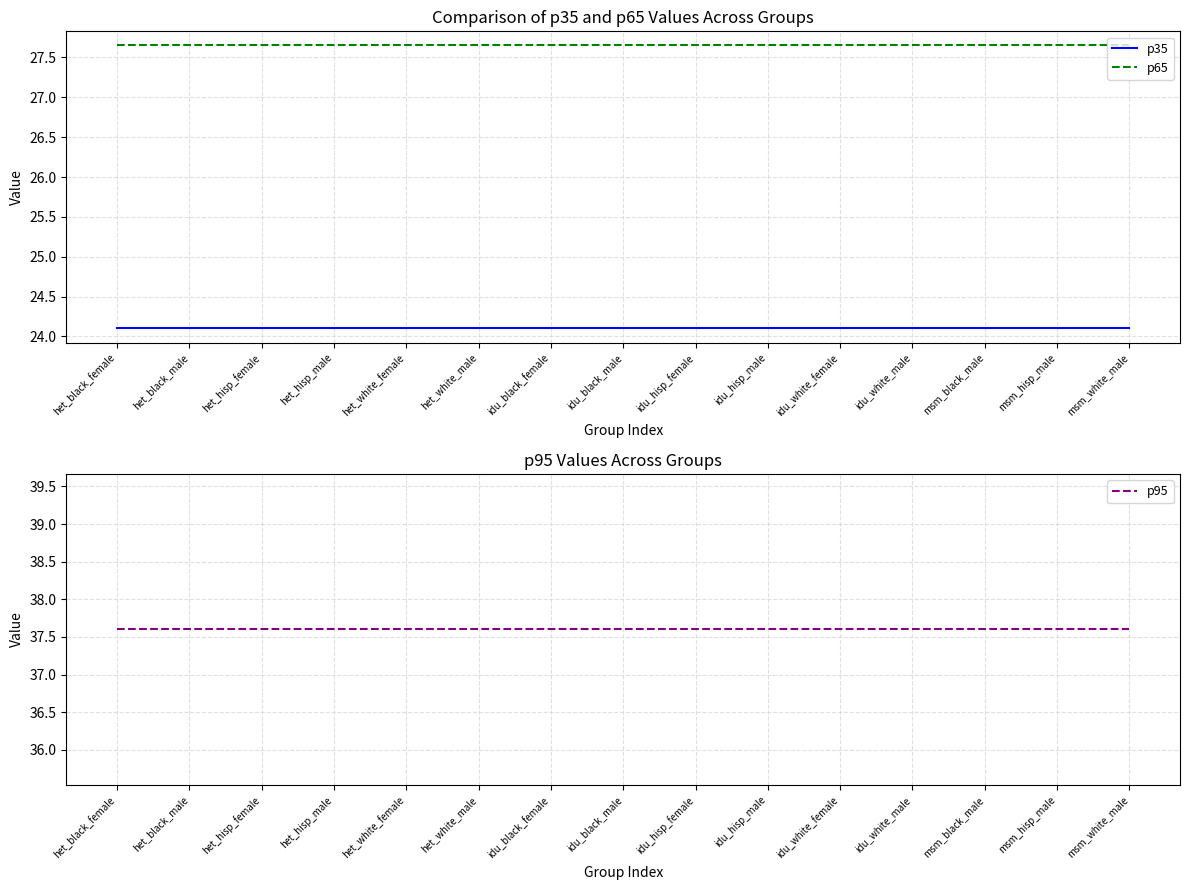

What is the spread (max minus min) of values at idu_white_male?

13.5